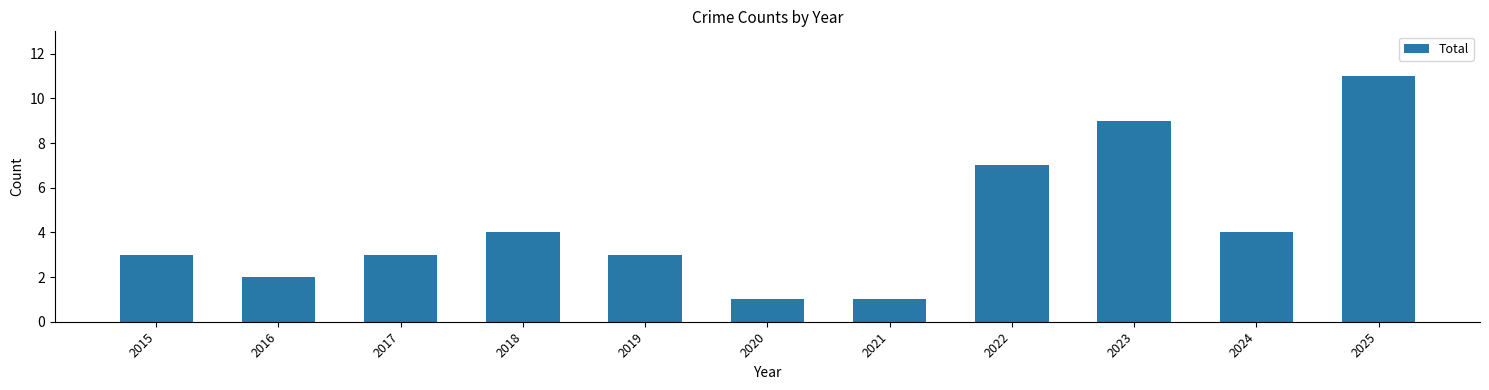

What is the sum of the values at 2020 and 2019?

4